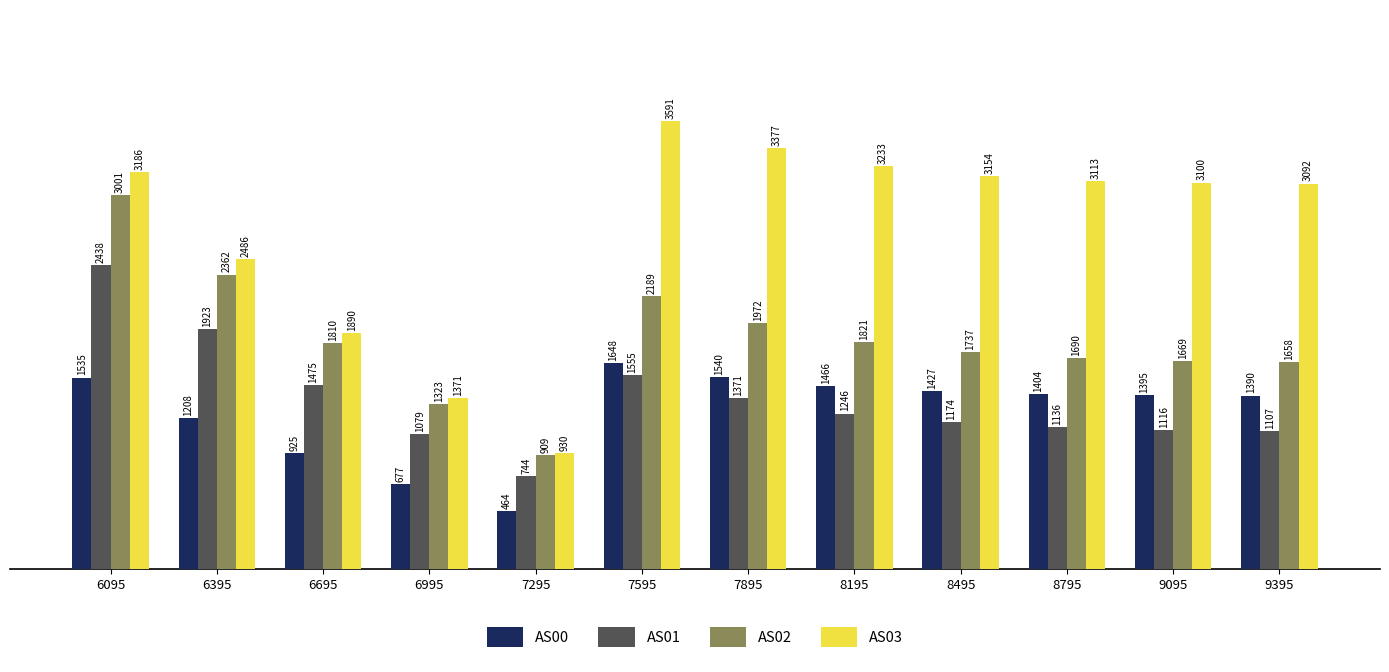

The value of AS02 at 9095 is 2915. True or false?

False